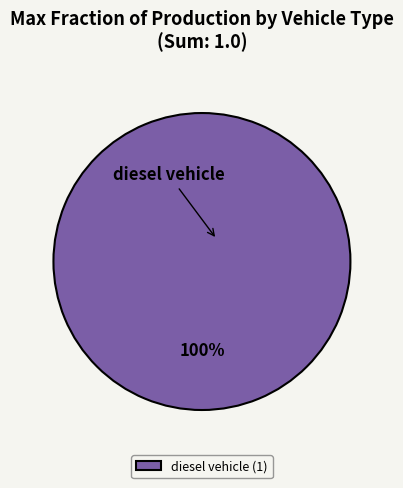

Does any single category account for the majority?

Yes